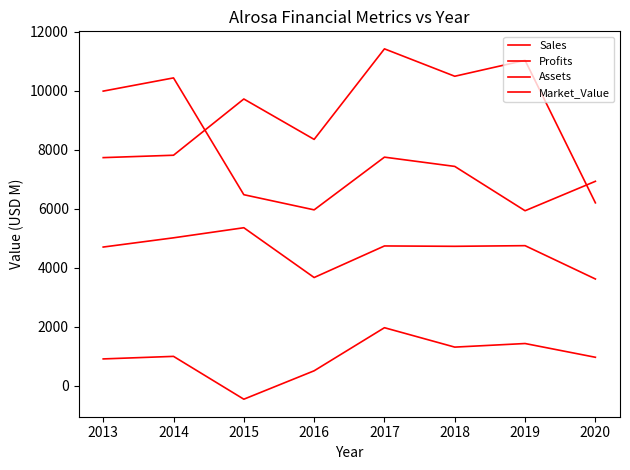

What is the smallest value displayed?

-463.0